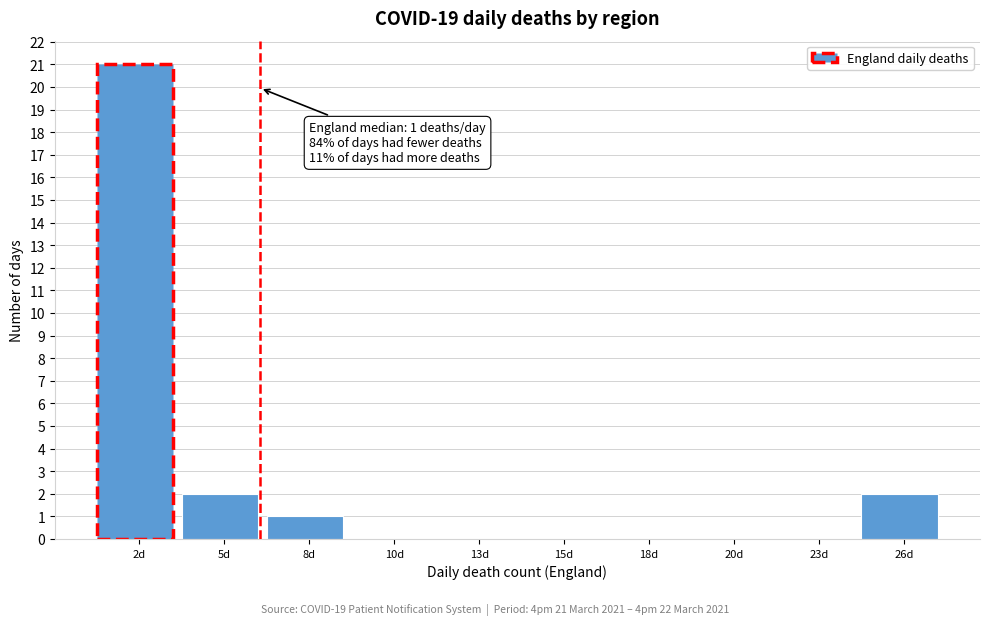

Reading left to right, transcribe all the data shown in this chart.

2d=21	5d=2	8d=1	10d=0	13d=0	15d=0	18d=0	20d=0	23d=0	26d=2